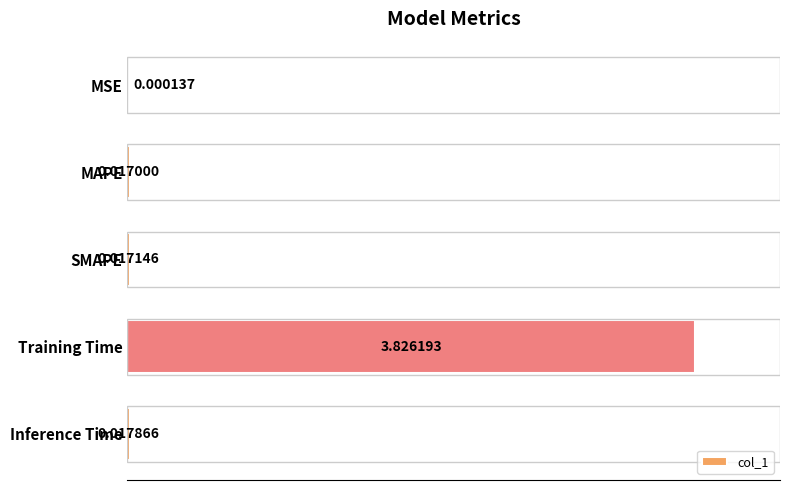

What is the sum of all values?

3.9